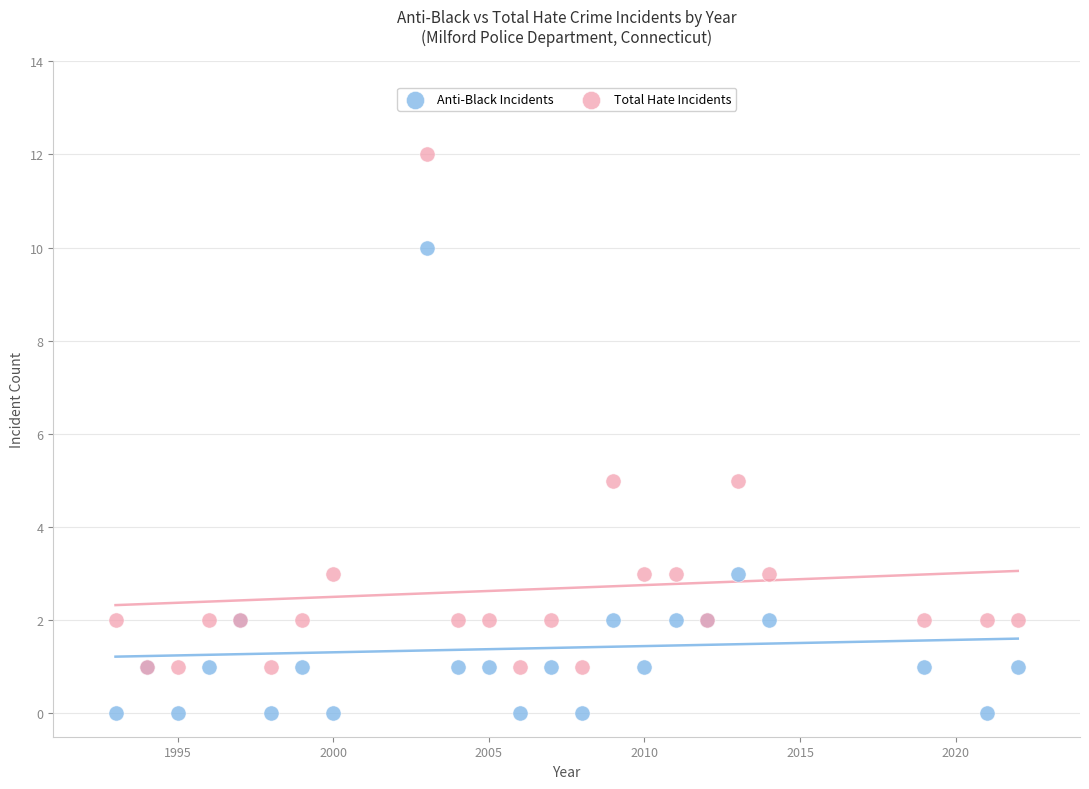

Which series contains the lowest Y value?

Anti-Black Incidents